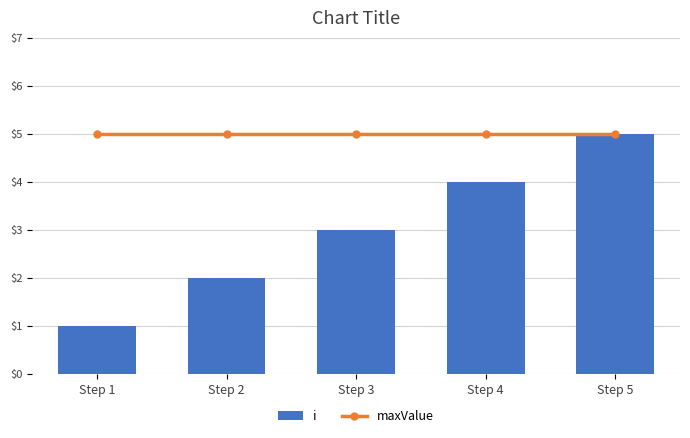

How many data points does each series have?

5